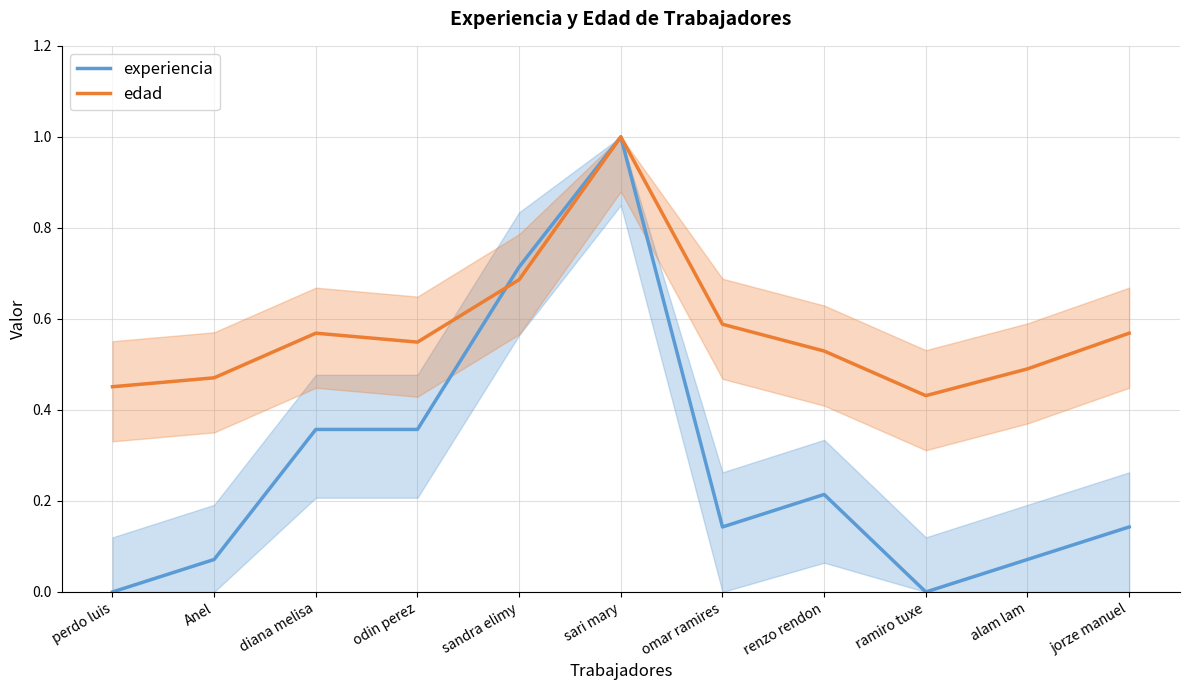

Which series has the largest total across all categories?

edad